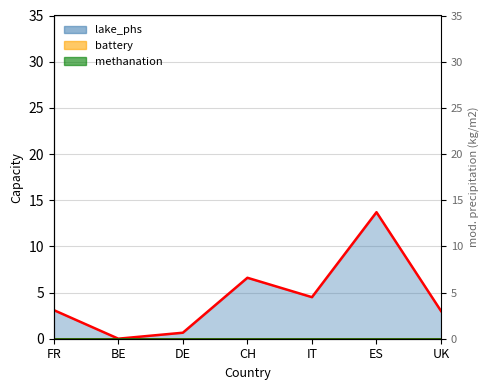

List the series in order of their peak value, highest first.

lake_phs_line, battery_line, methanation_line